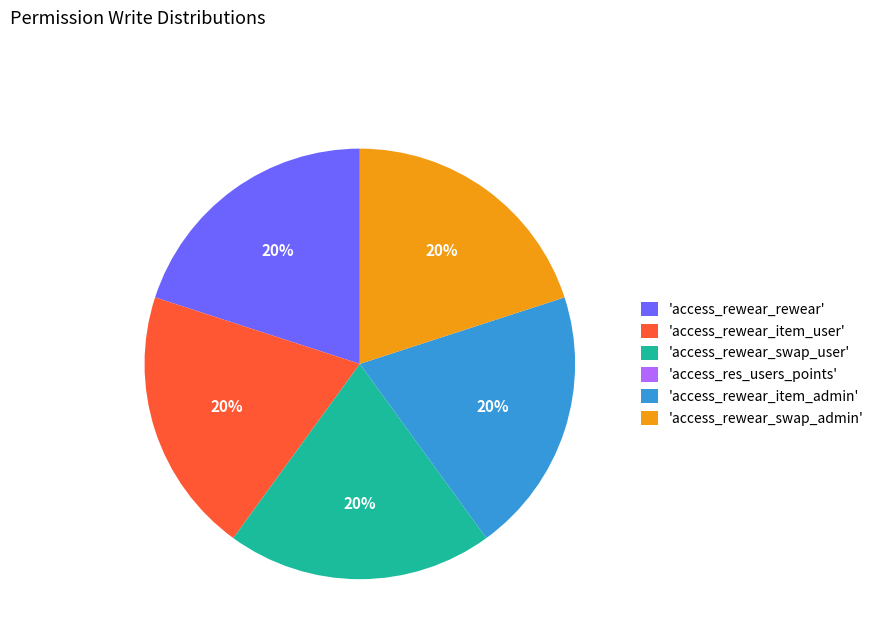

Is the sum of 'access_rewear_item_admin' and 'access_rewear_swap_user' greater than half?

No